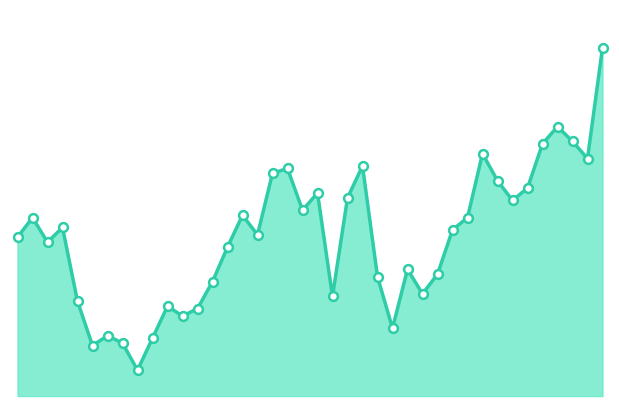

Is this an area chart (filled region under the line)?

Yes